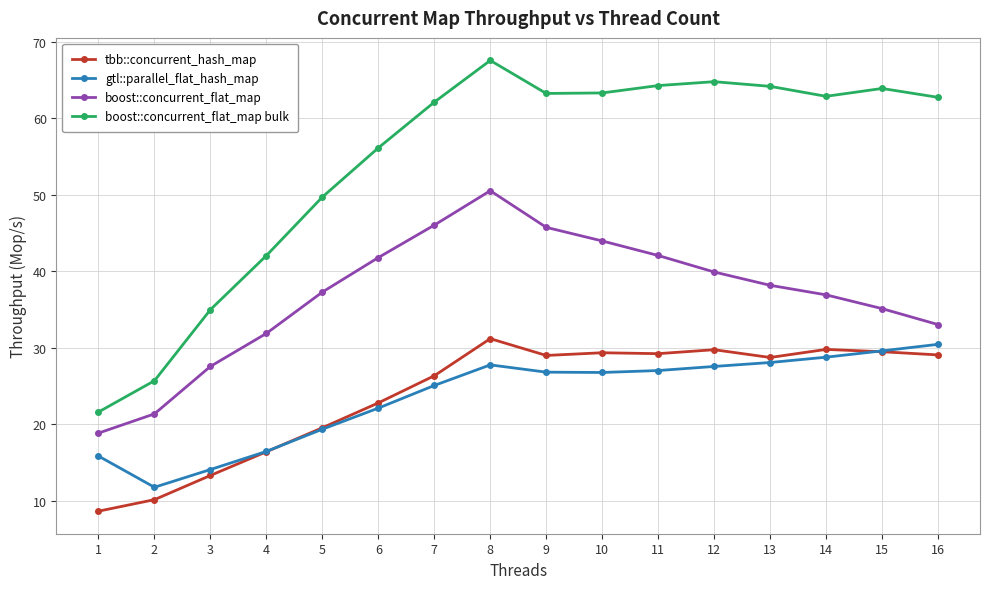

Between 7 and 16, which series saw the biggest shift?

boost::concurrent_flat_map